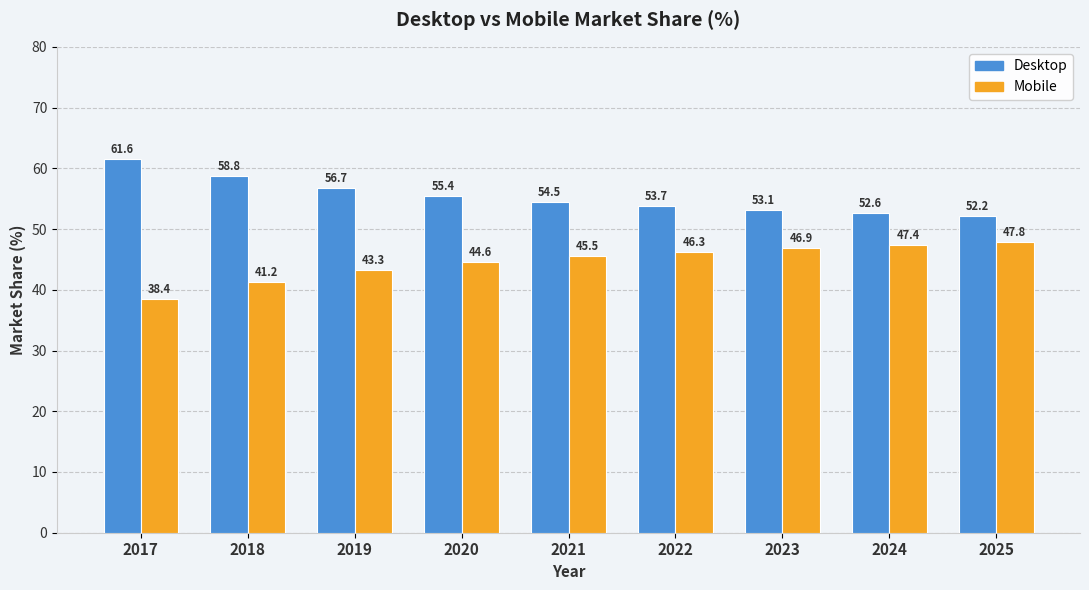

Read the Mobile value at 2018.

41.2